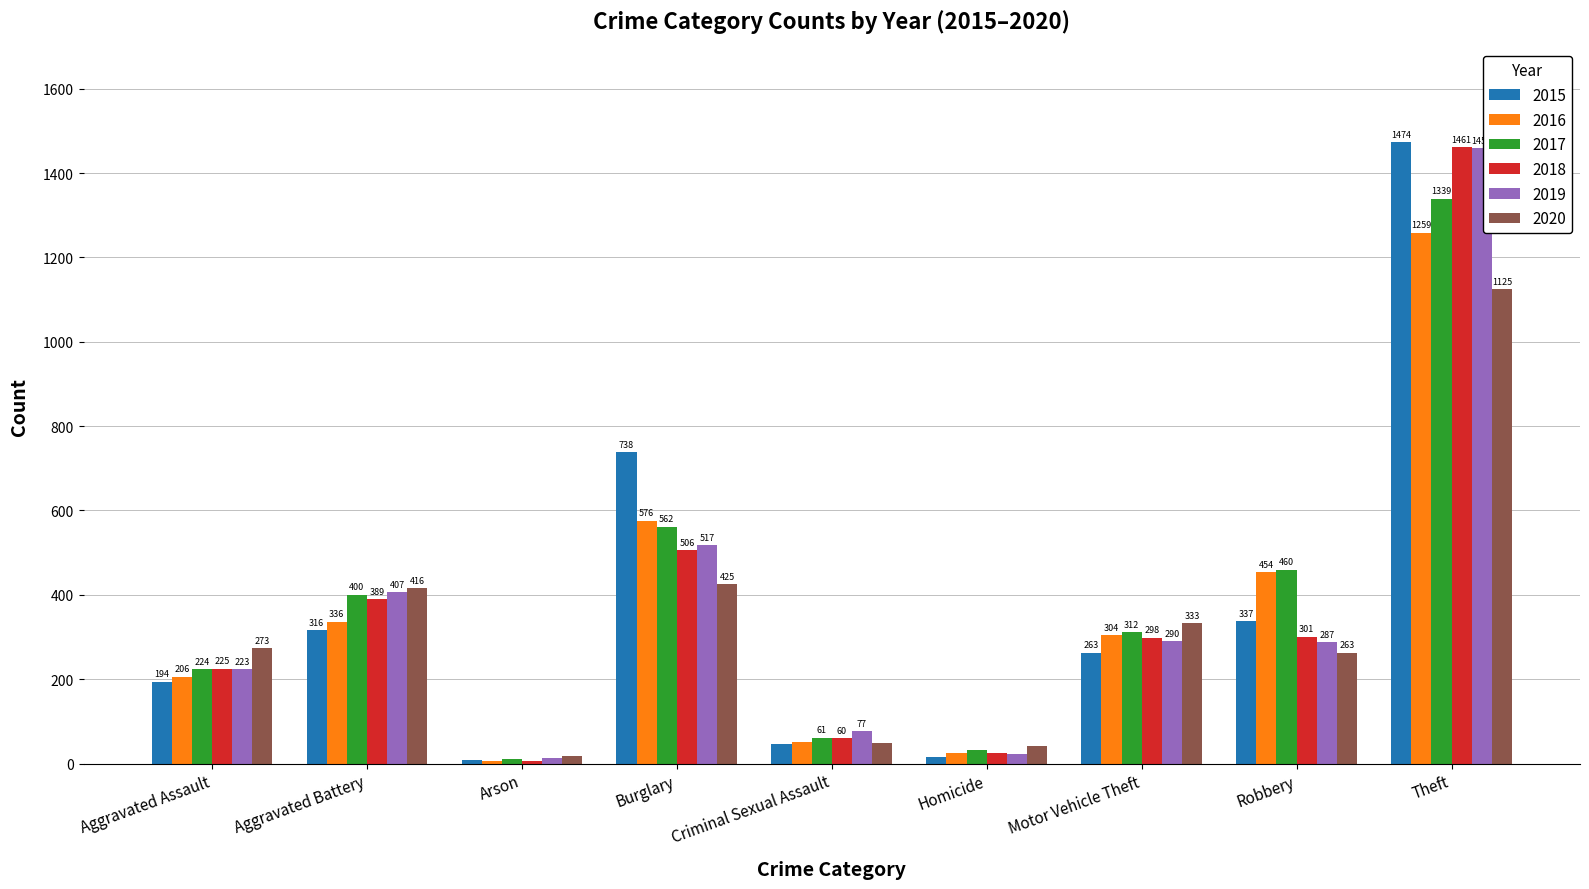

What is the label of the 8th bar from the left?

Robbery